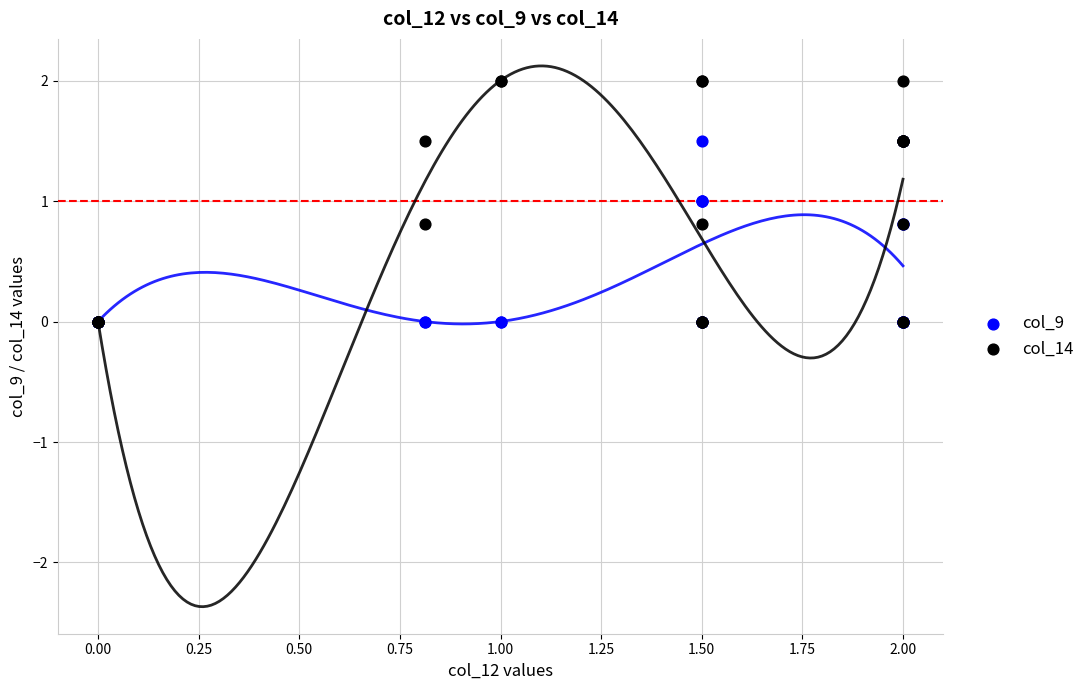

Which series has the largest Y range (max minus min)?

col_14